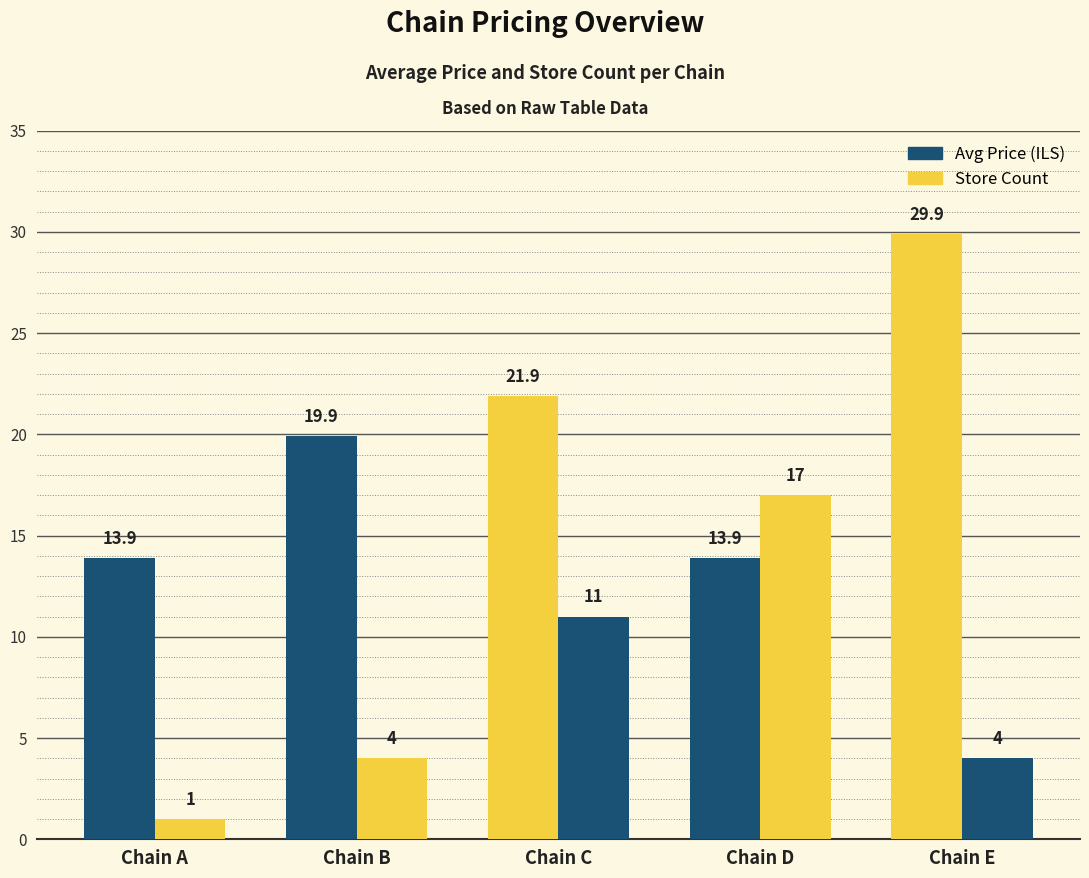

The value of store_count at 7290058173198 is 26.1. True or false?

False